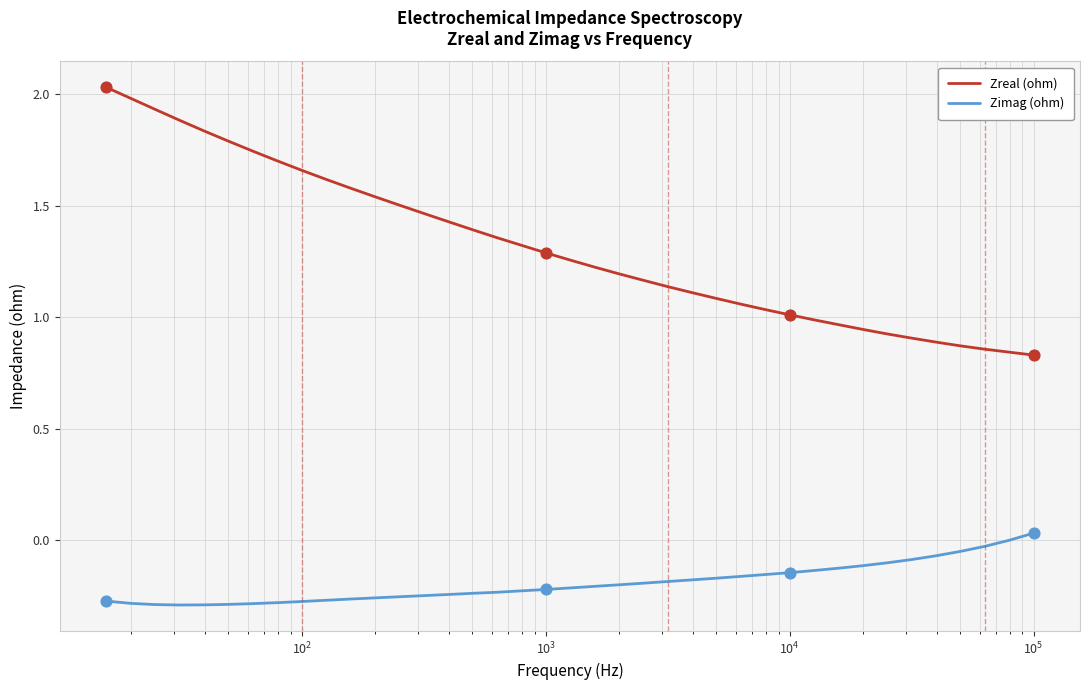

Which series reaches the minimum Y coordinate?

Zimag (ohm)